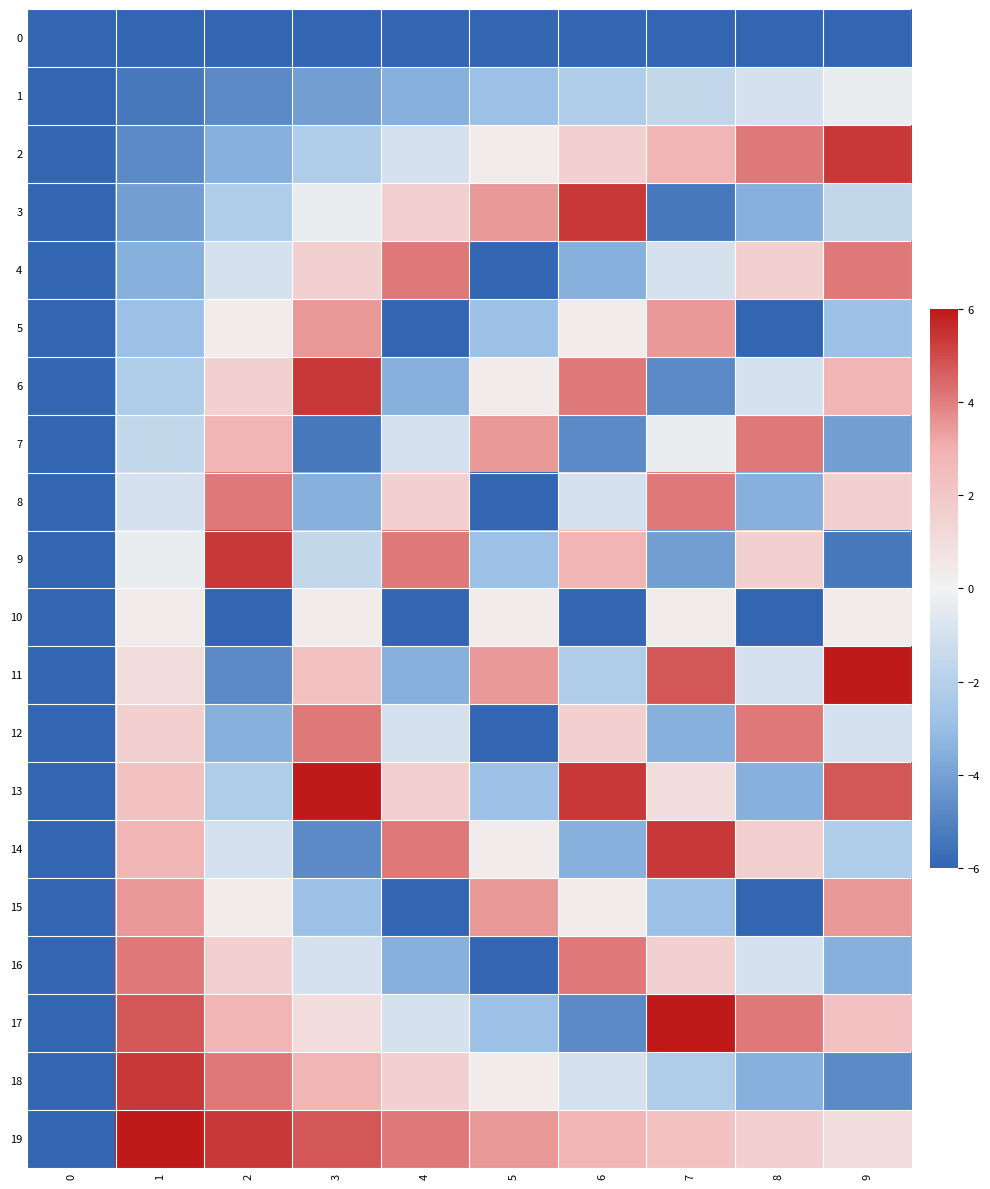

Between 7 and 8, which series saw the biggest shift?

5